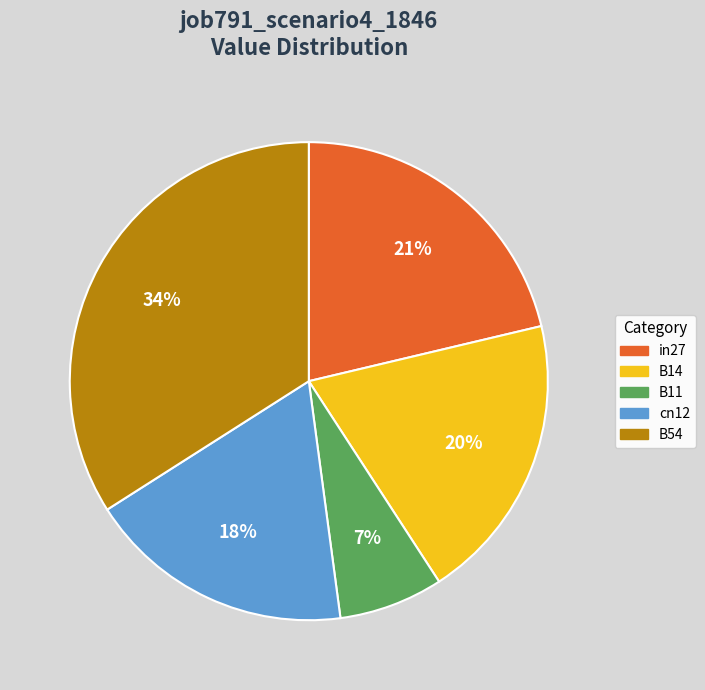

Count the number of slices in the pie.

5